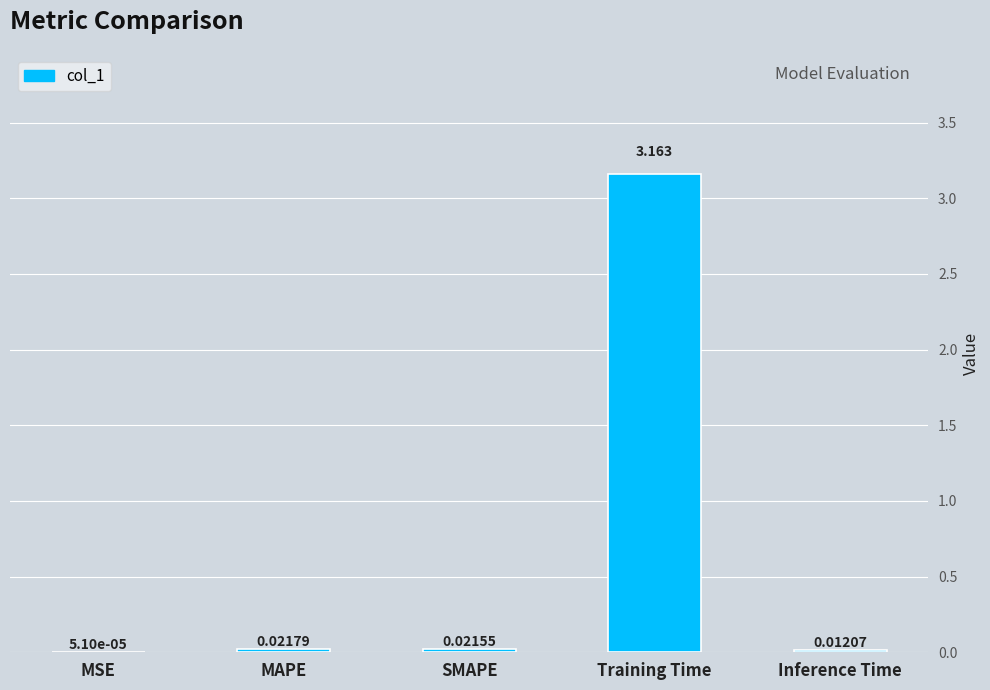

Count the number of categories in the chart.

5